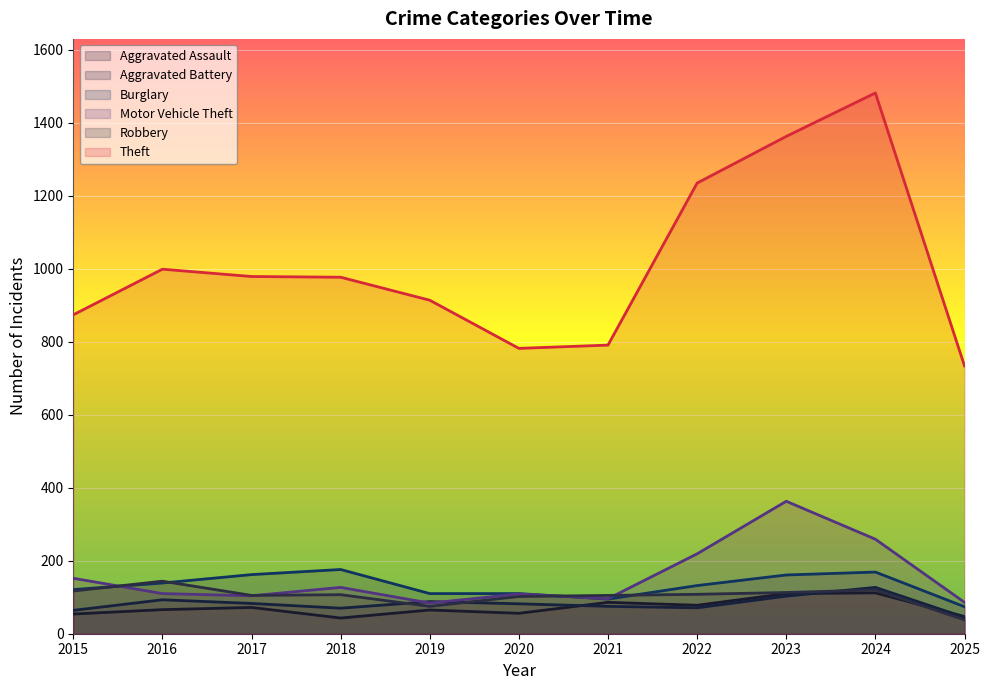

True or false: Motor Vehicle Theft has a value of 446 at 2024.

False